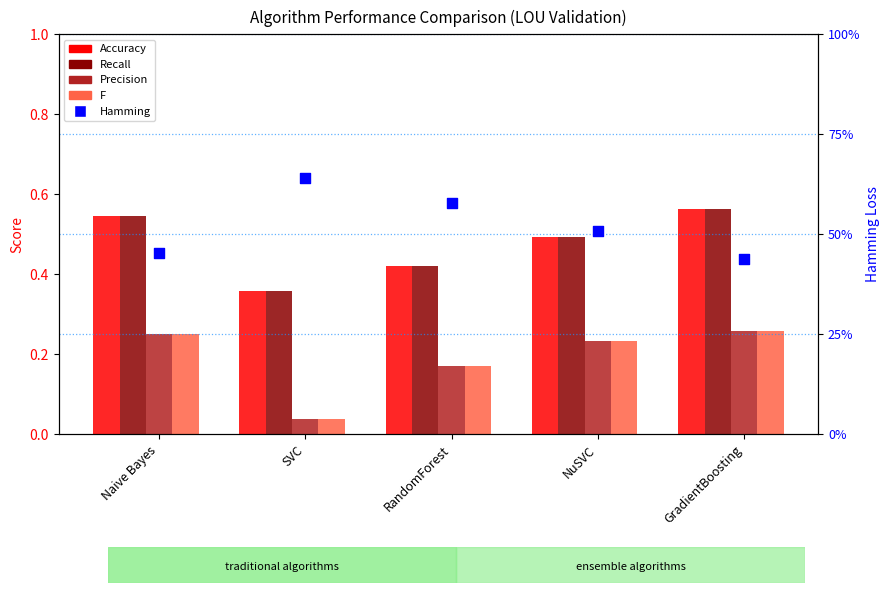

Which series reaches the maximum Y coordinate?

Hamming